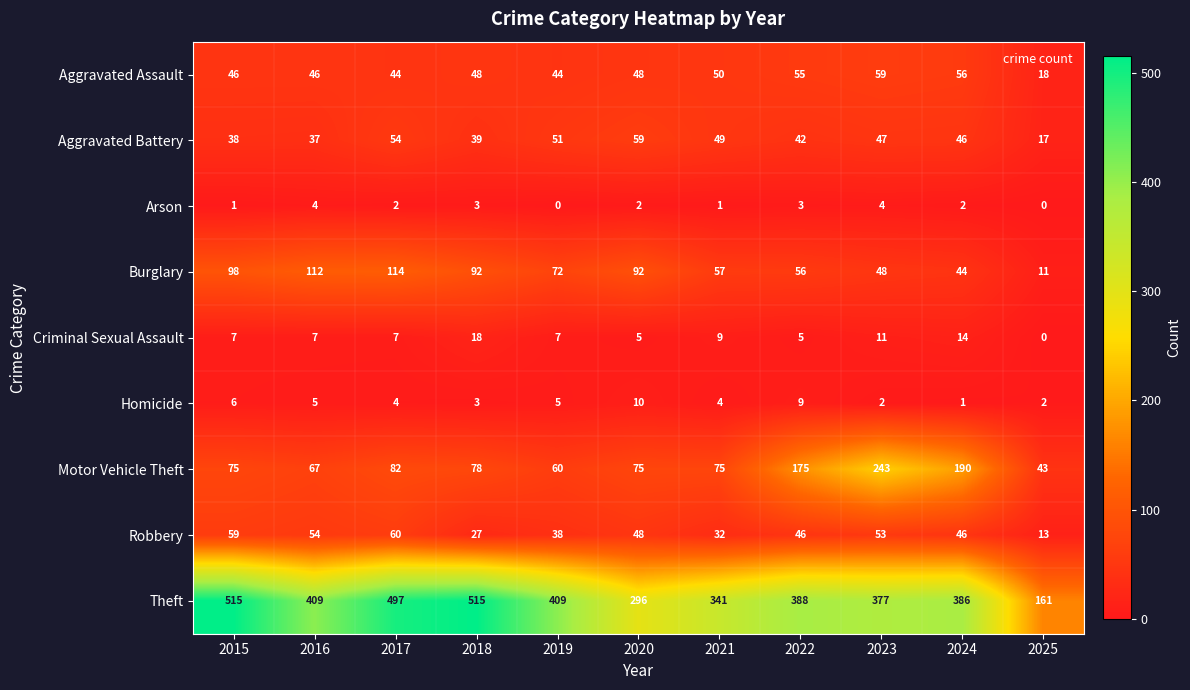

What is the total value across all series at 2016?

741